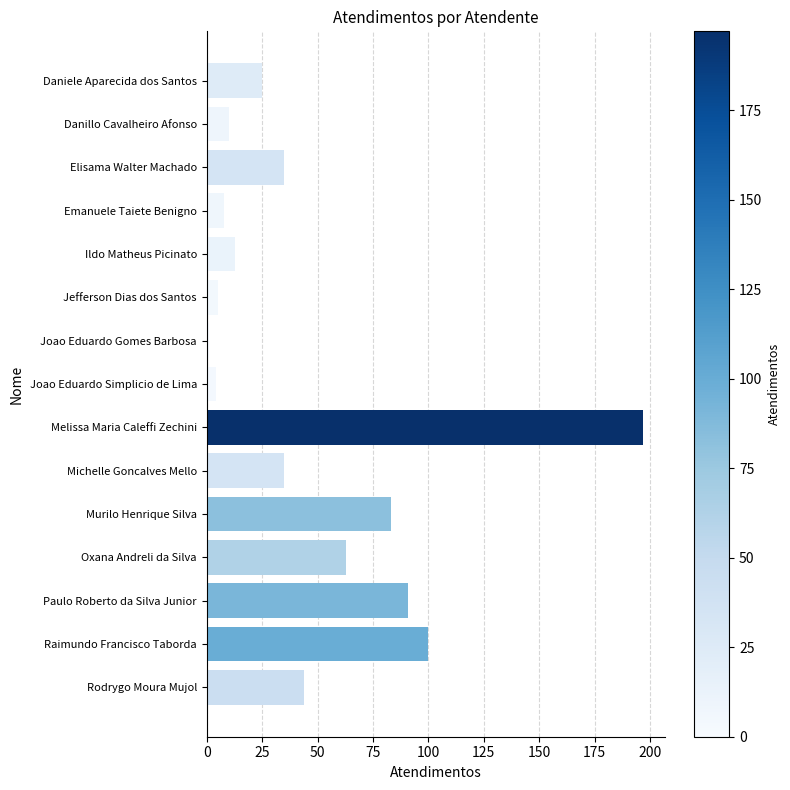

What is the difference between the maximum and minimum values?

196